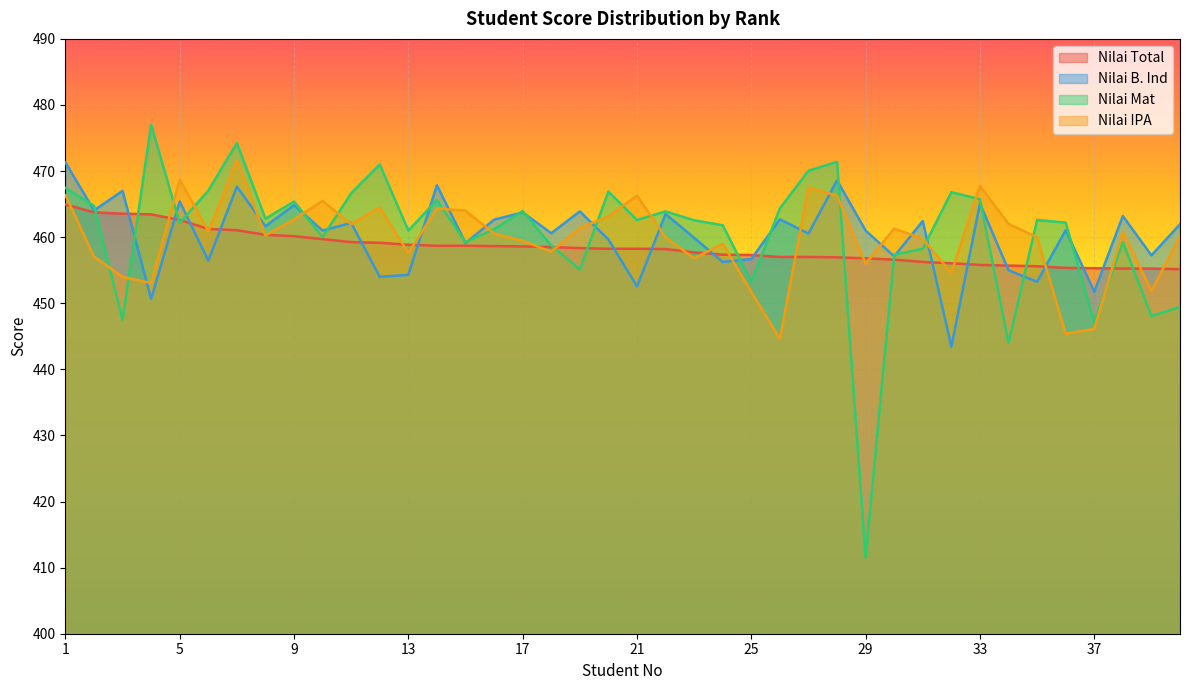

What is the greatest value displayed?

477.0